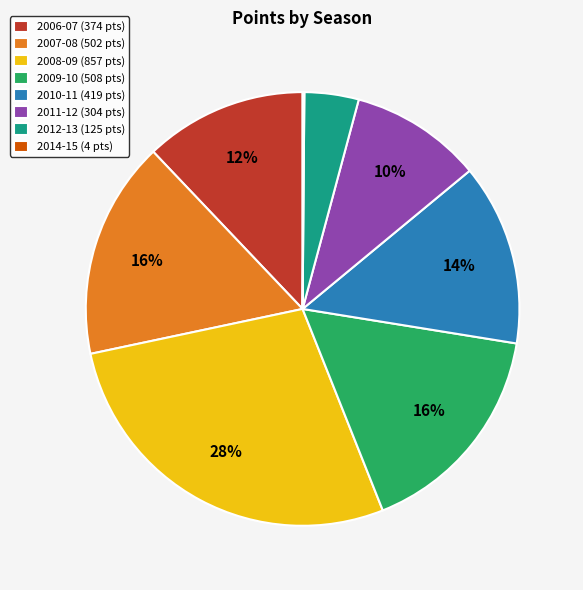

Combined, do 2008-09 and 2011-12 account for over 50%?

No